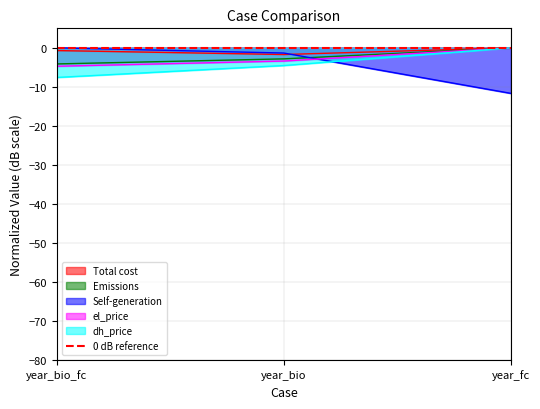

The el_price series shows 0.0 at year_fc. True or false?

True